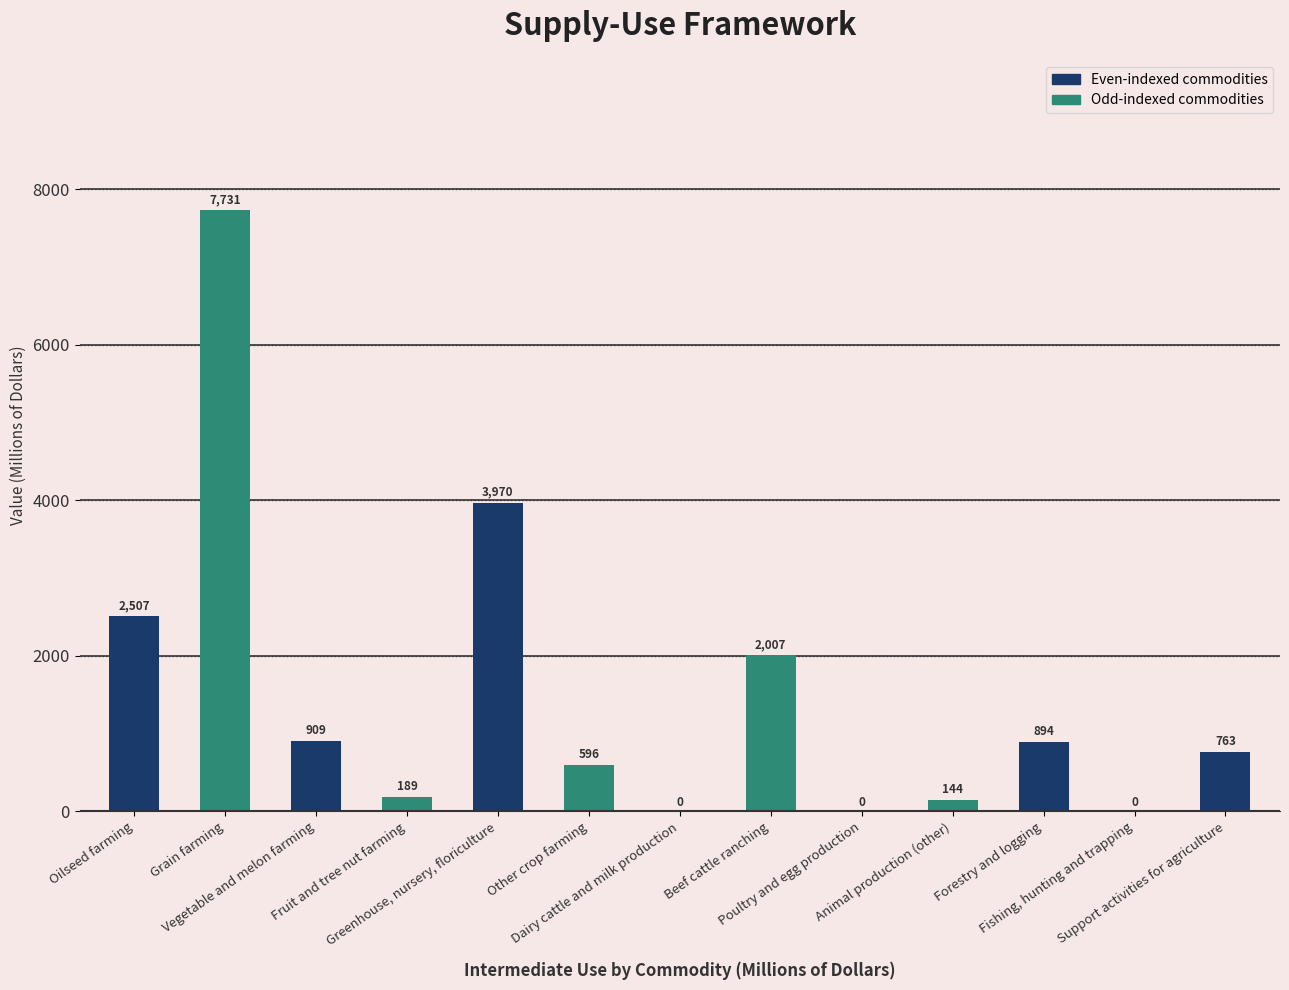

Between Vegetable and melon farming and Beef cattle ranching, which is larger?

Beef cattle ranching